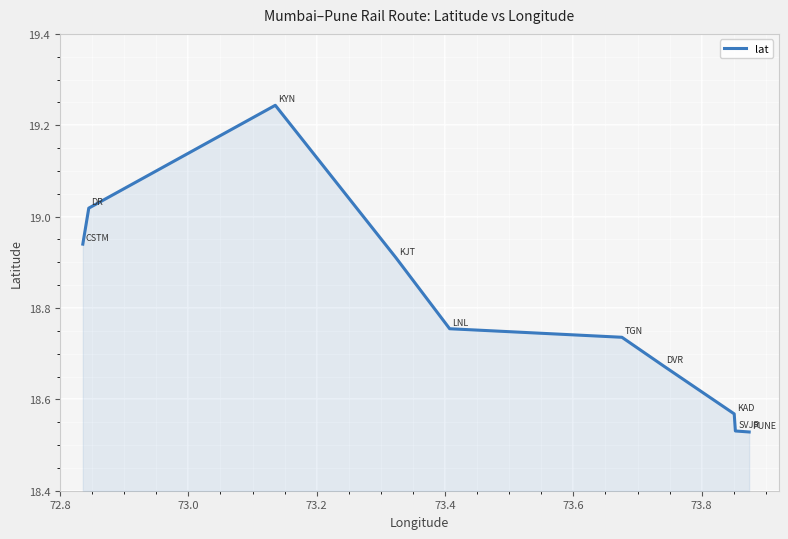

What is the difference between the maximum and minimum values?

0.7